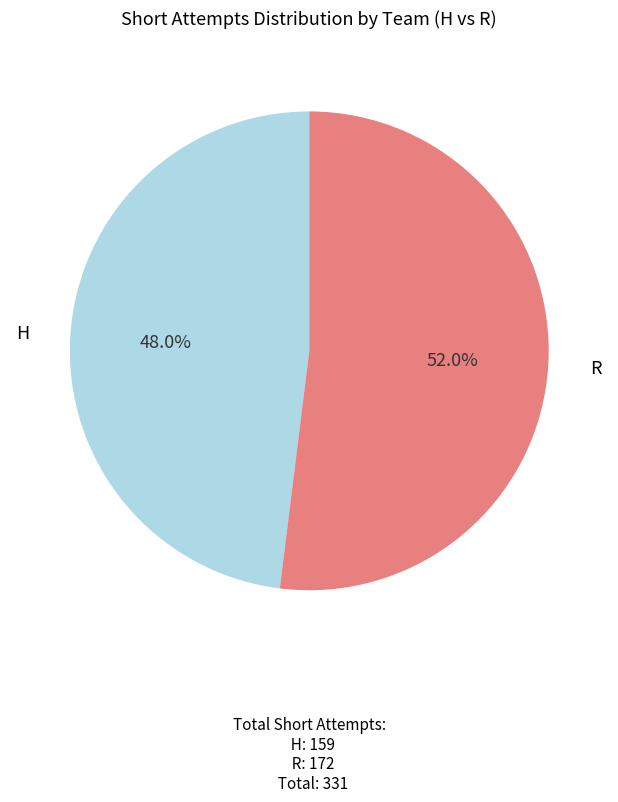

Which category has the smallest portion of the pie?

H